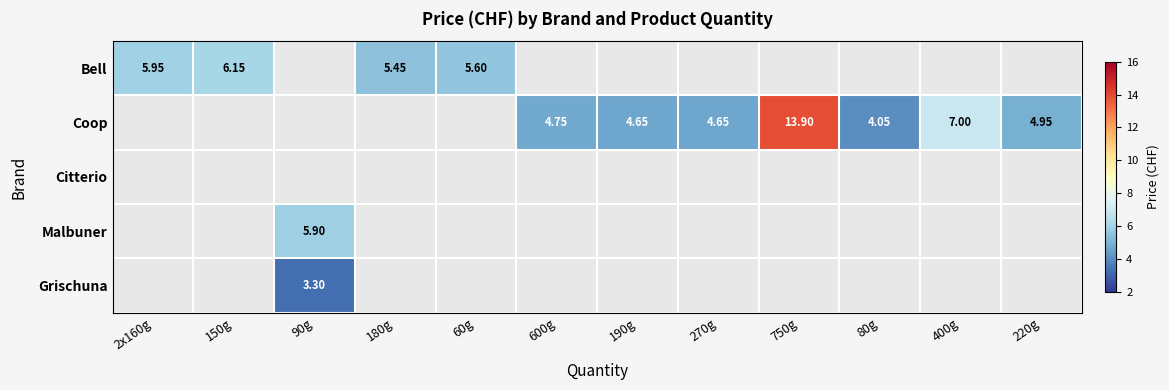

What is the sum of the Malbuner values at 90g and 190g?

5.9